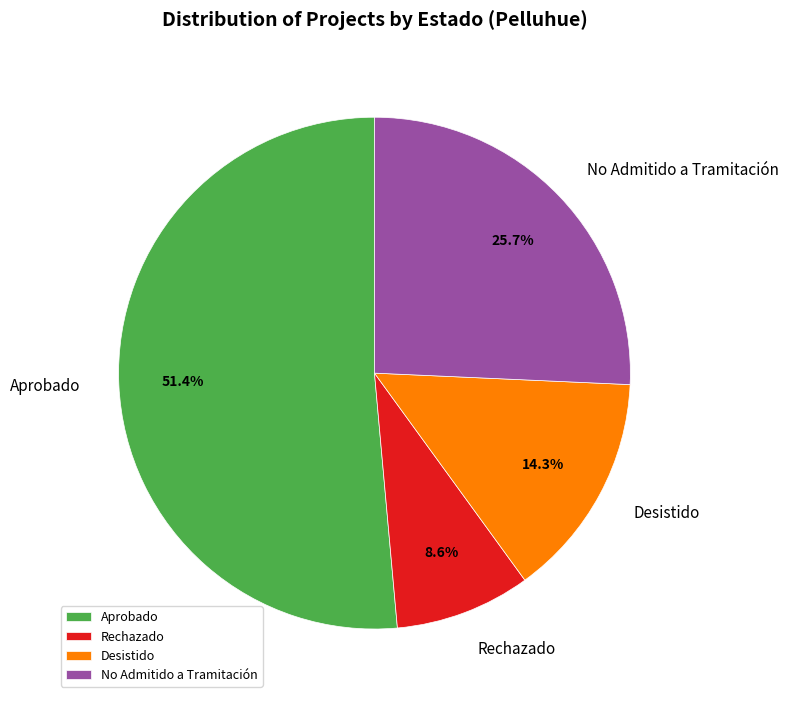

What is the largest slice in the pie chart?

Aprobado